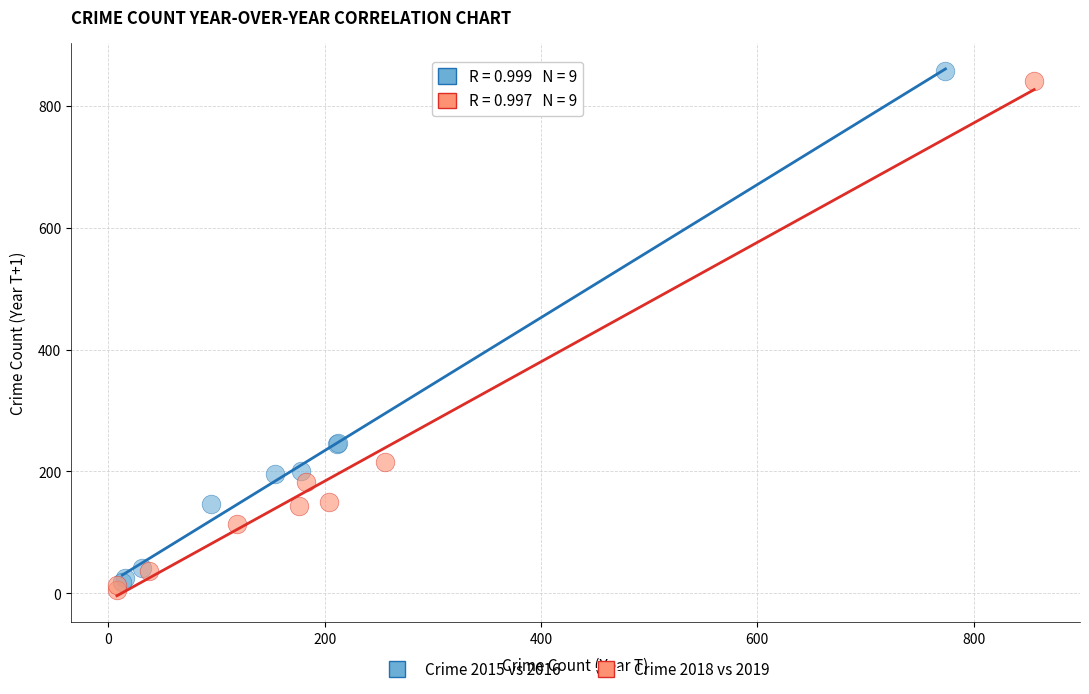

What are all the series names shown in the legend?

Crime 2015 vs 2016, Crime 2018 vs 2019